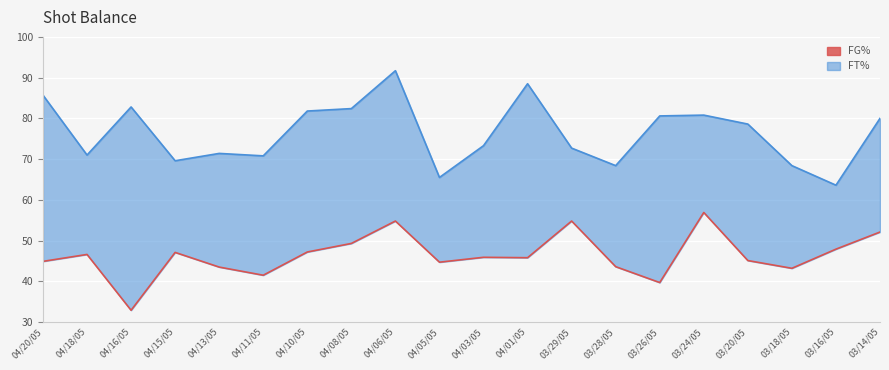

Where is the first local minimum for FG%?

04/16/05